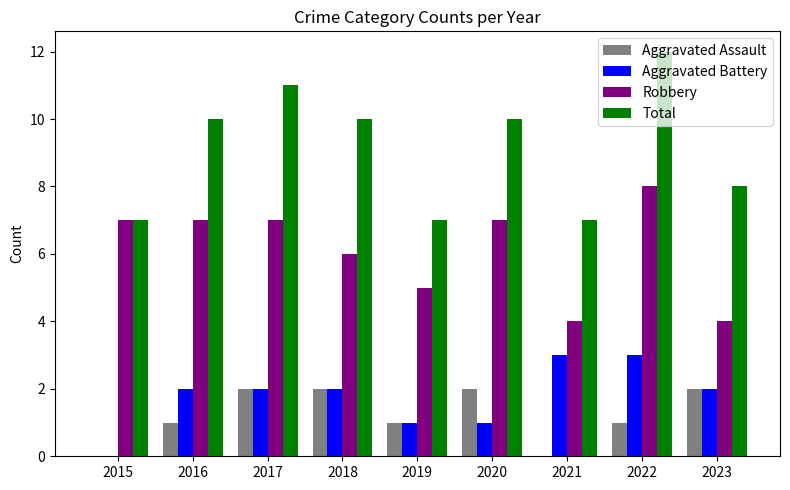

What is the difference between the Aggravated Battery values at 2015 and 2020?

1